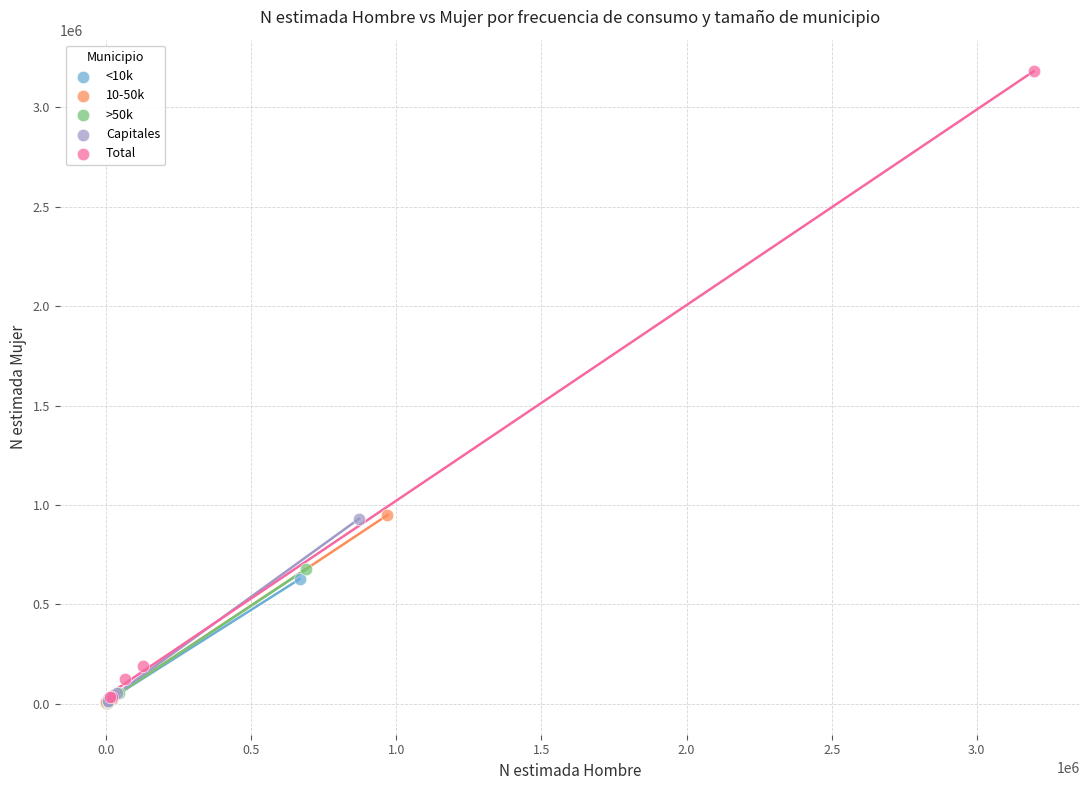

Which series has the widest spread of Y values?

Total